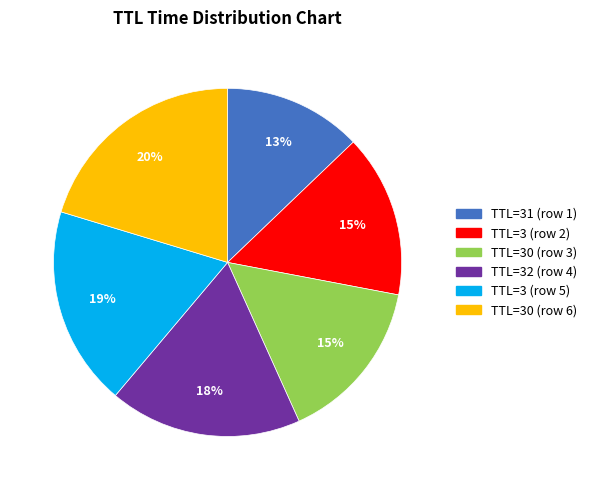

Is there a majority slice in this chart?

No